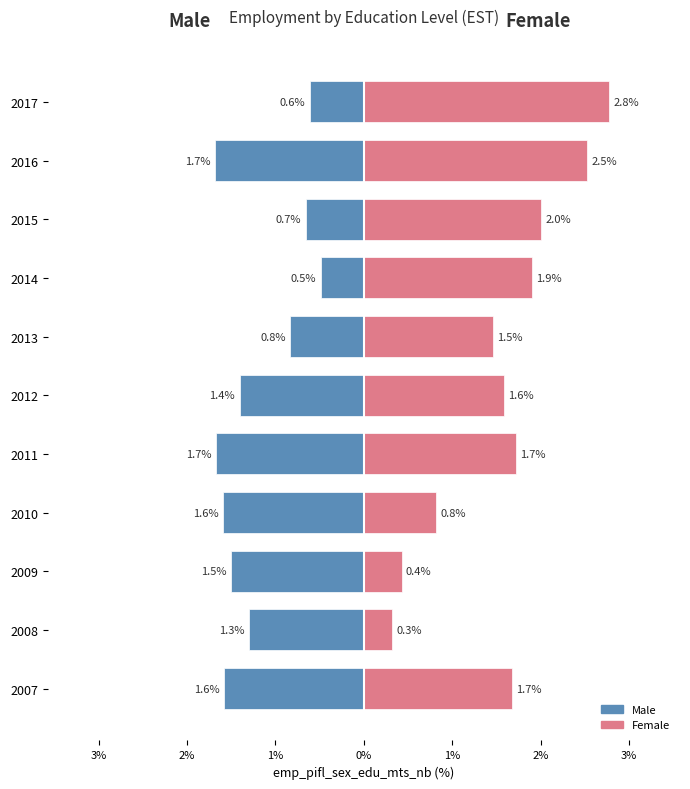

What is the label of the 6th bar from the right?

2%